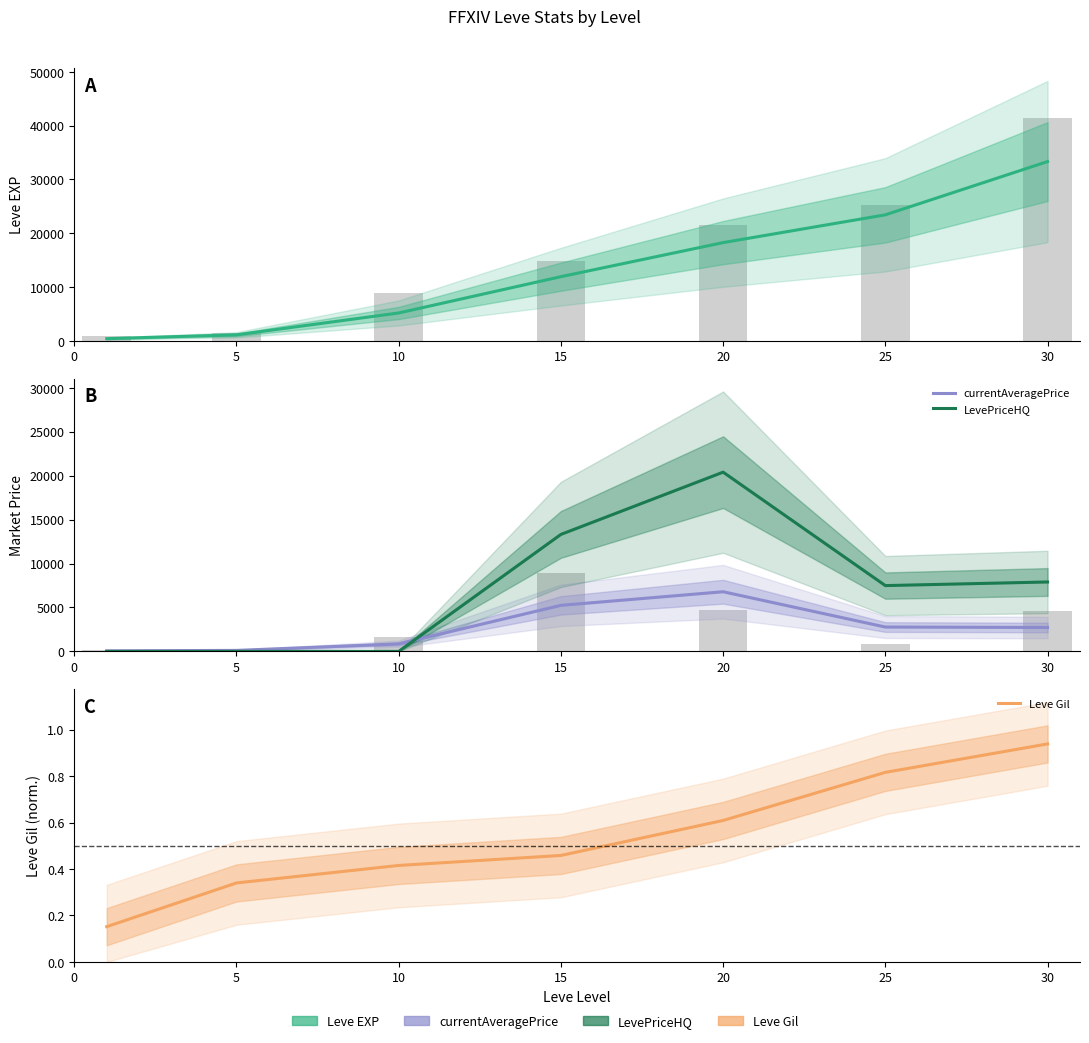

Is the value of LevePriceHQ at 30 greater than the value of Leve EXP at 15?

No